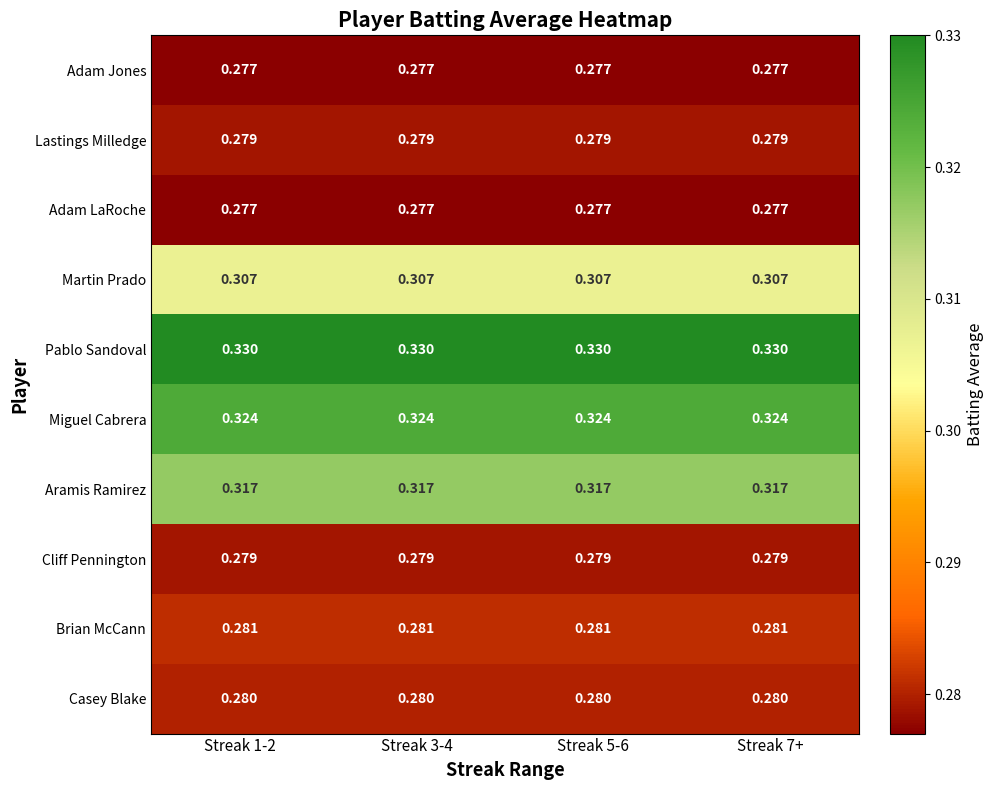

Which series has the largest total across all categories?

Pablo Sandoval